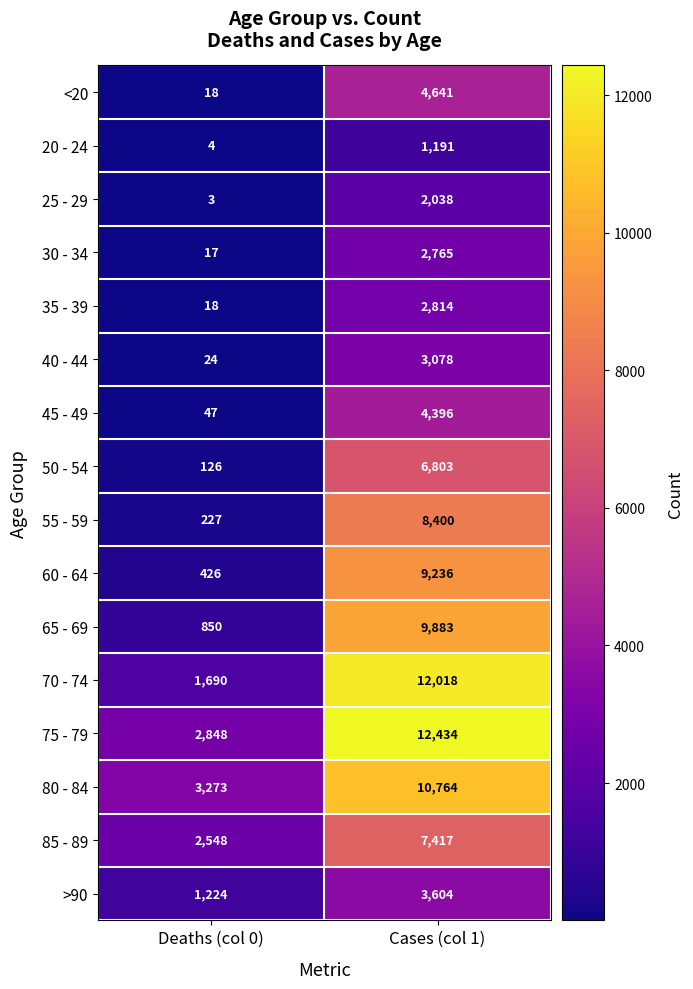

What is the sum of the <20 values at Deaths (col 0) and Cases (col 1)?

4659